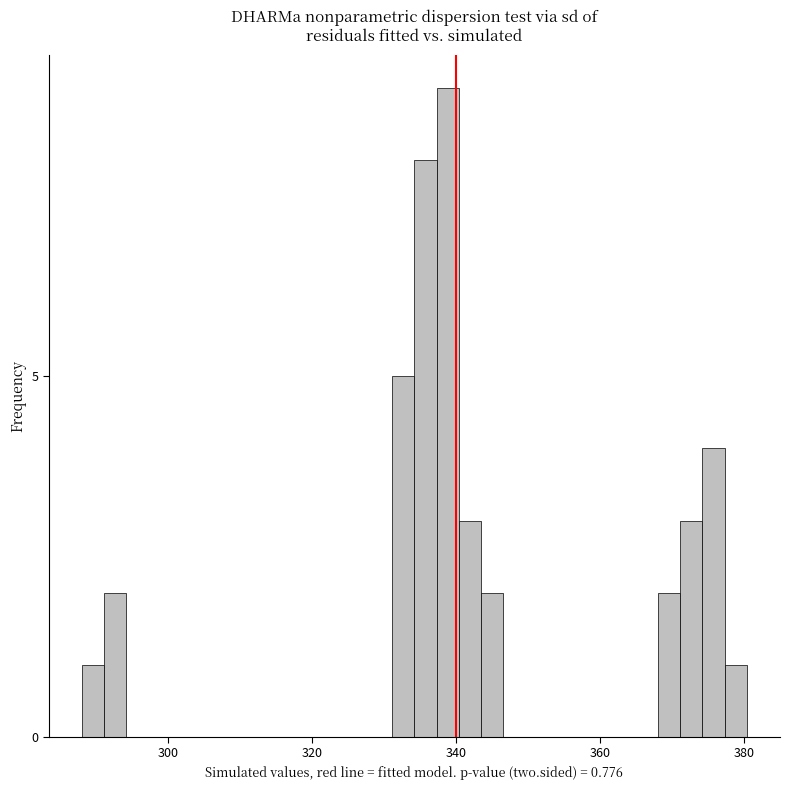

Around what value on the x-axis is the tallest bar? Give the approximate position of its centre, as read against the axis.

338